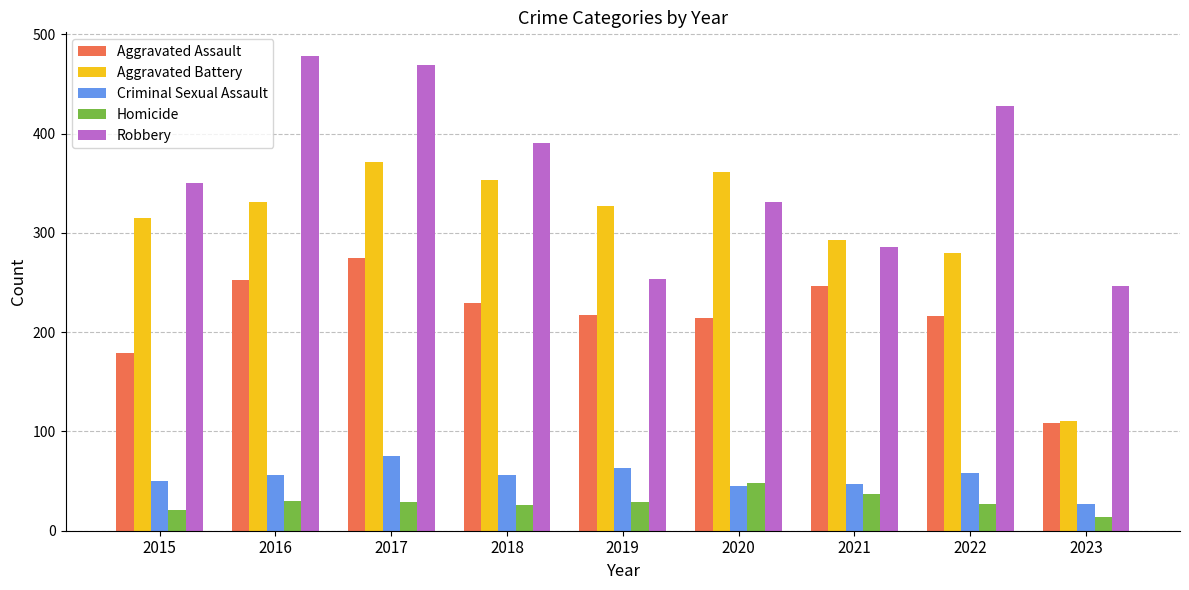

True or false: Aggravated Assault has a value of 181 at 2017.

False